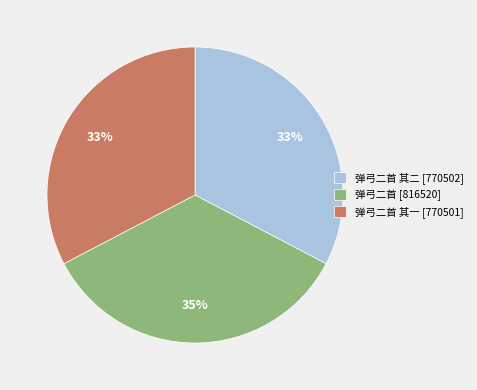

How many segments does this pie chart have?

3